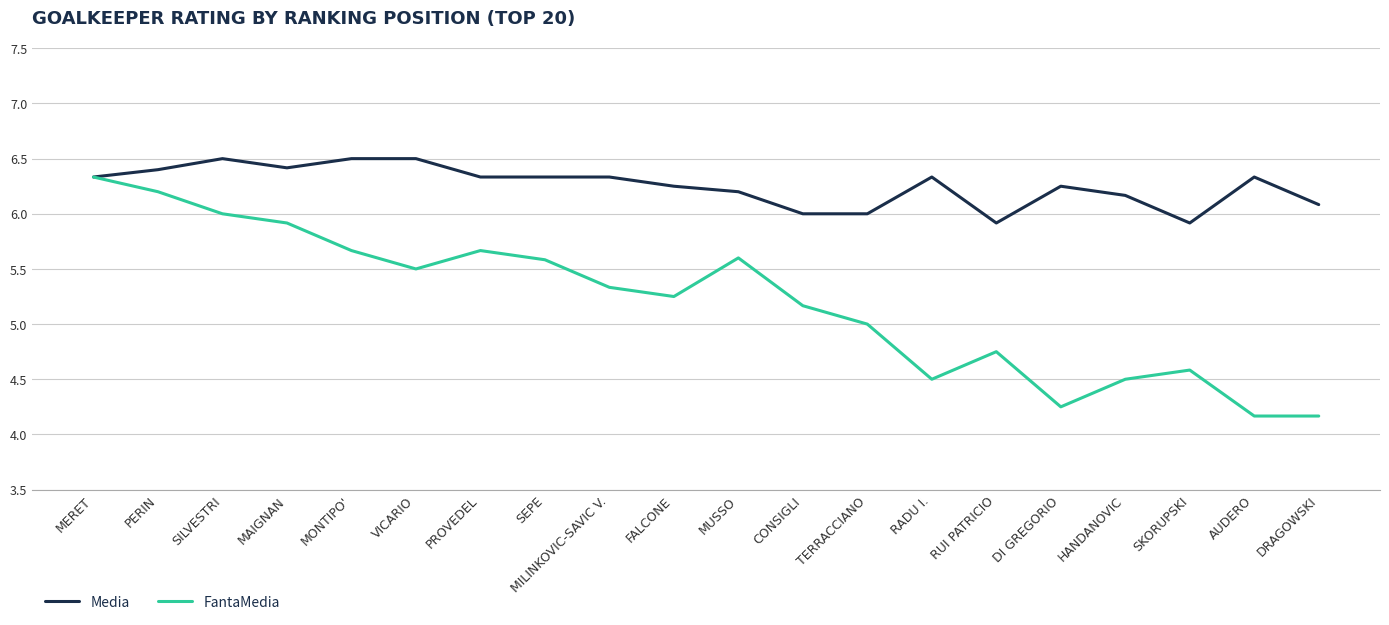

What are all the series names shown in the legend?

Media, FantaMedia